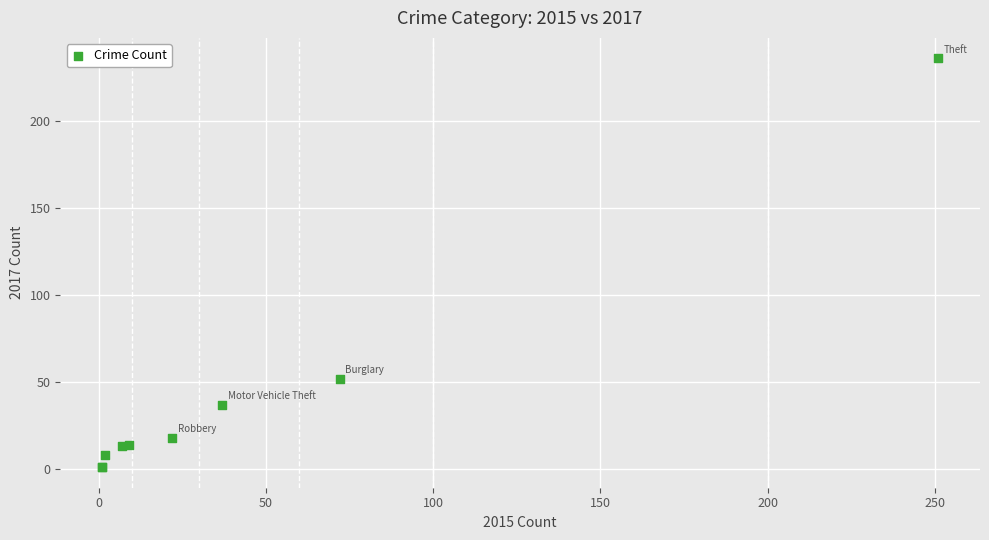

What Y value in the scatter plot is closest to 118?

52